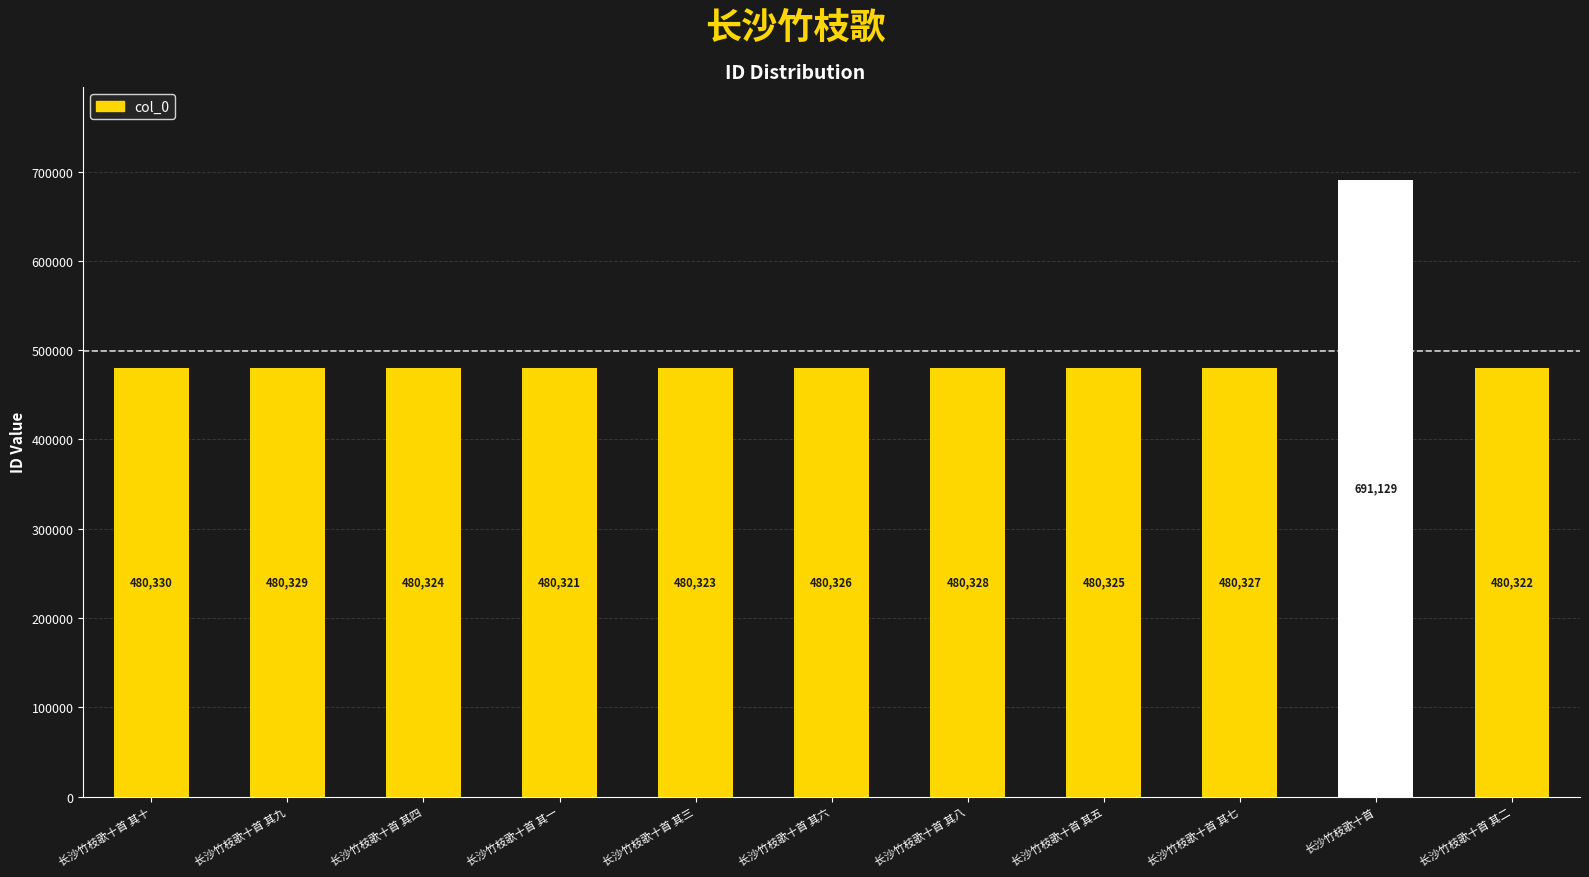

List the labels in order of value, largest first.

长沙竹枝歌十首, 长沙竹枝歌十首 其十, 长沙竹枝歌十首 其九, 长沙竹枝歌十首 其八, 长沙竹枝歌十首 其七, 长沙竹枝歌十首 其六, 长沙竹枝歌十首 其五, 长沙竹枝歌十首 其四, 长沙竹枝歌十首 其三, 长沙竹枝歌十首 其二, 长沙竹枝歌十首 其一